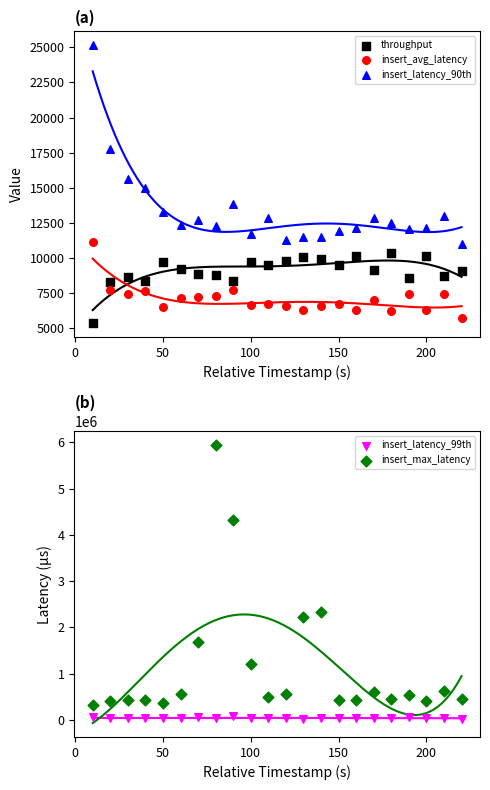

Which series has the largest Y range (max minus min)?

insert_max_latency